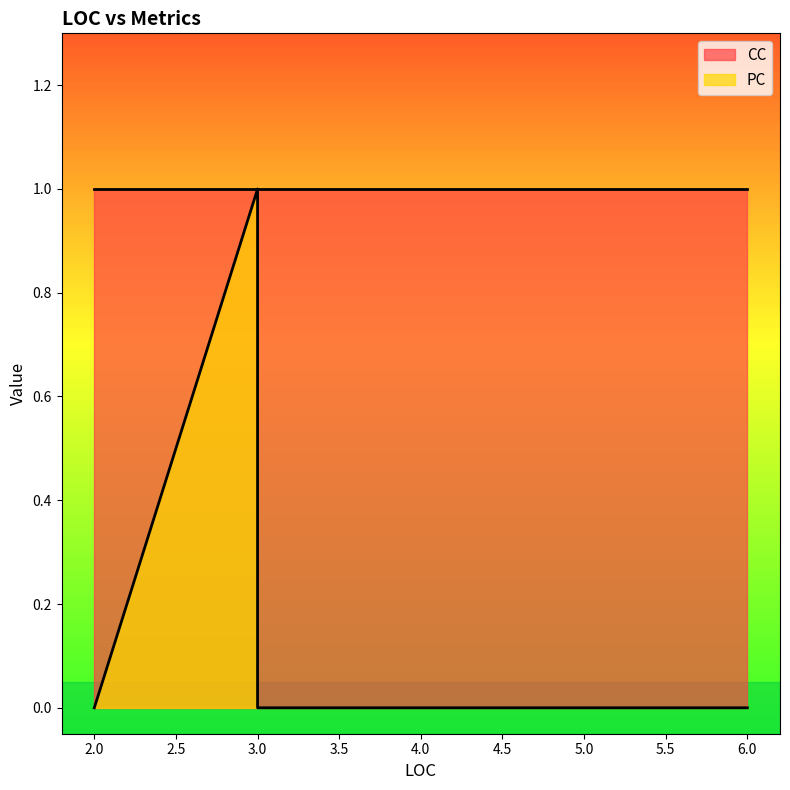

True or false: the data has more than 2 interior local peaks.

False